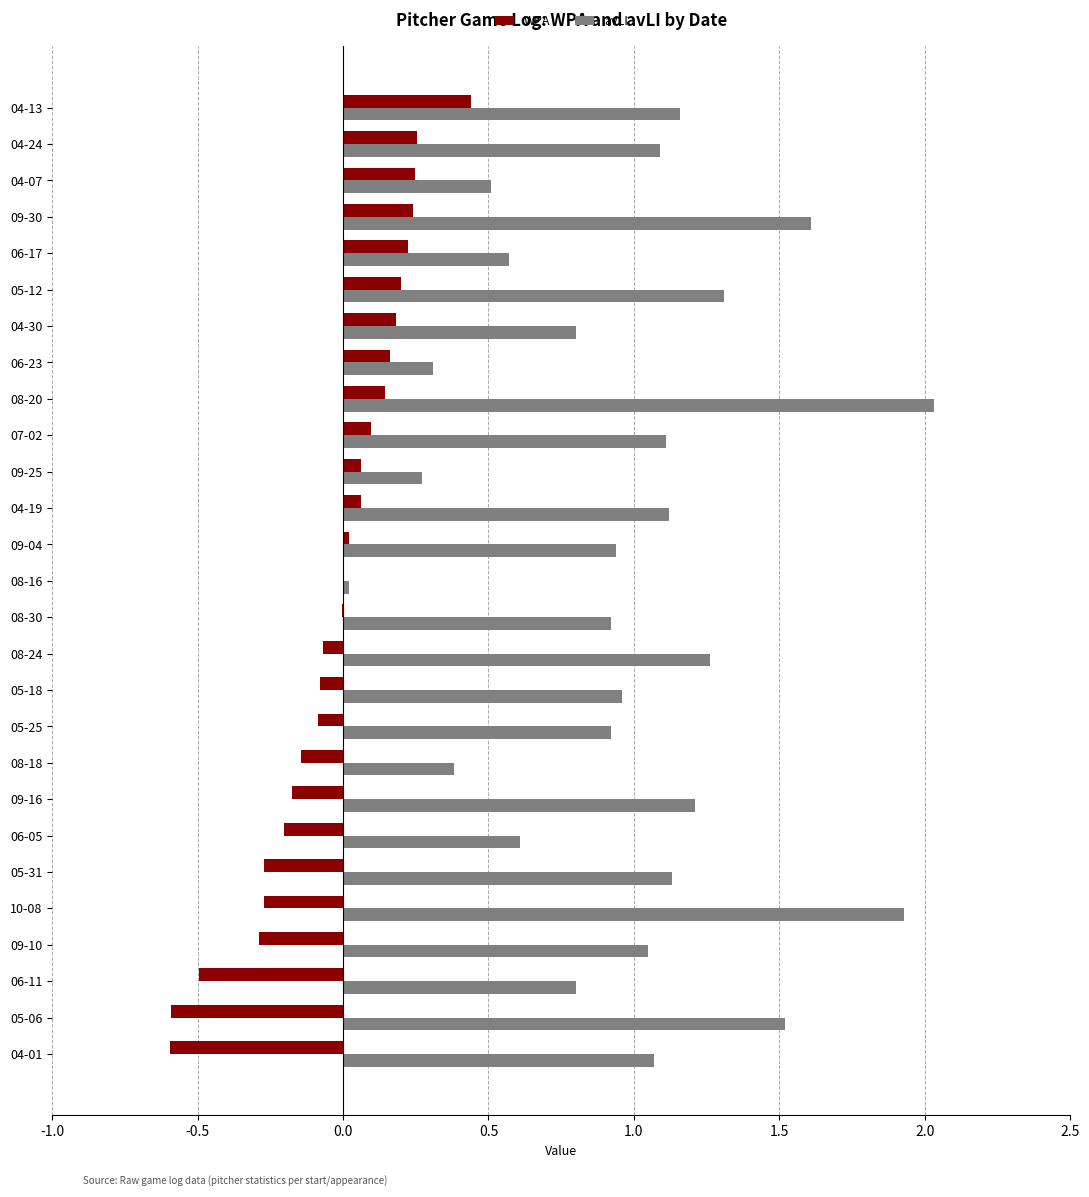

True or false: WPA has a value of 0.1 at 09-25.

True